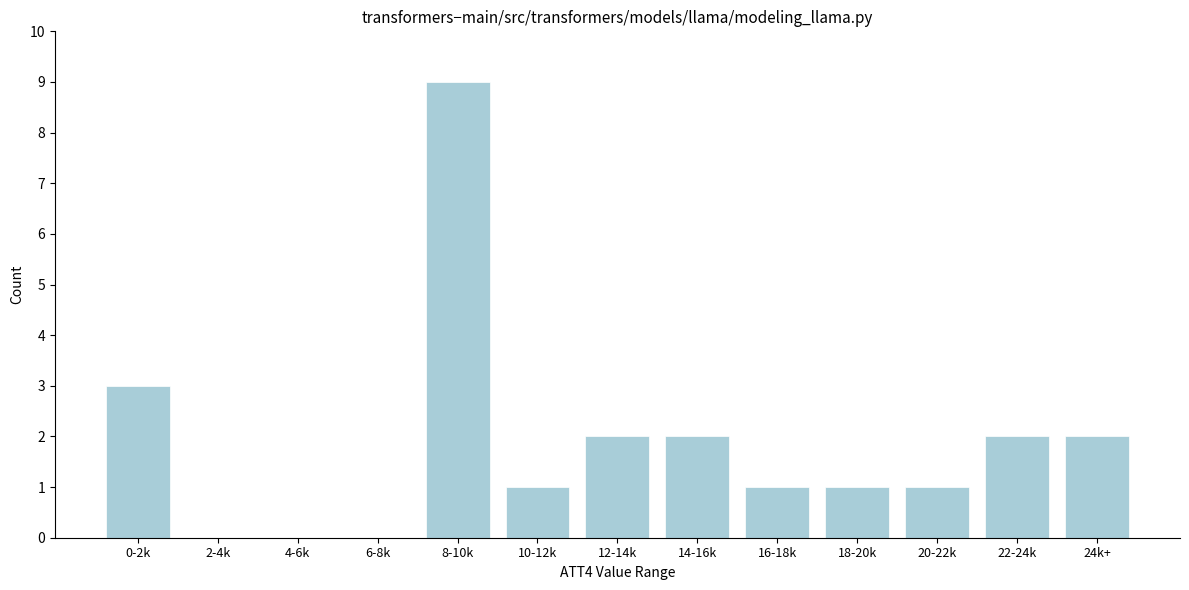

Reading left to right, what are all the values shown in this chart?

0-2k=3	2-4k=0	4-6k=0	6-8k=0	8-10k=9	10-12k=1	12-14k=2	14-16k=2	16-18k=1	18-20k=1	20-22k=1	22-24k=2	24k+=2